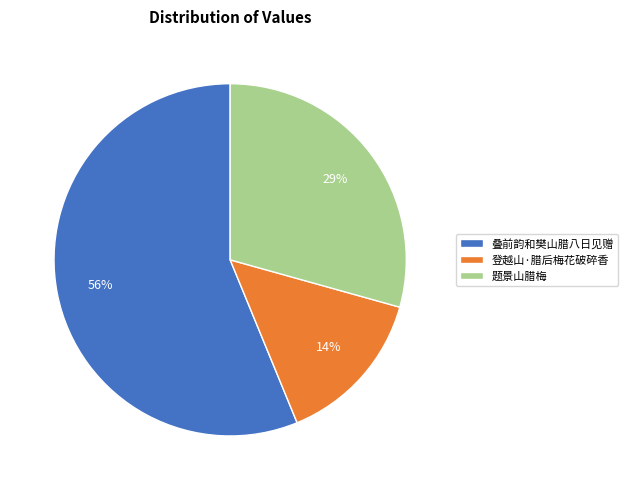

To the nearest percent, what percentage of the pie is 登越山·腊后梅花破碎香?

14%